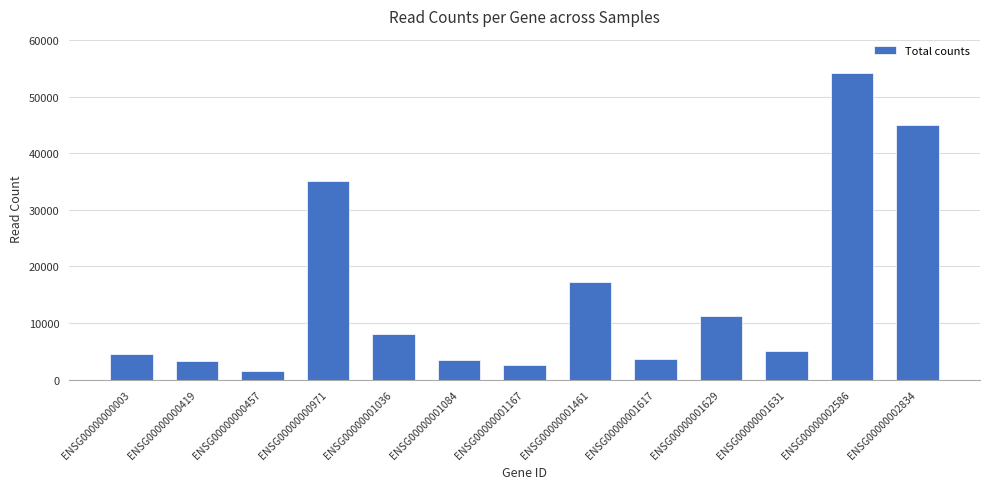

What is the smallest value displayed?

1474